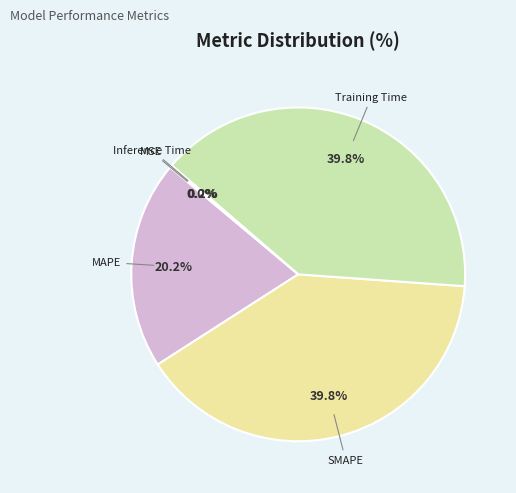

What portion of the pie excludes SMAPE?

60.2%